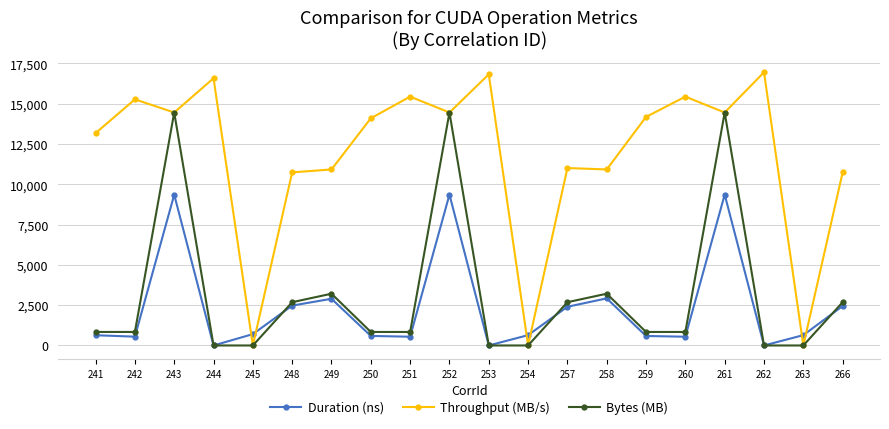

Which series has the widest spread of values?

Throughput (MB/s)